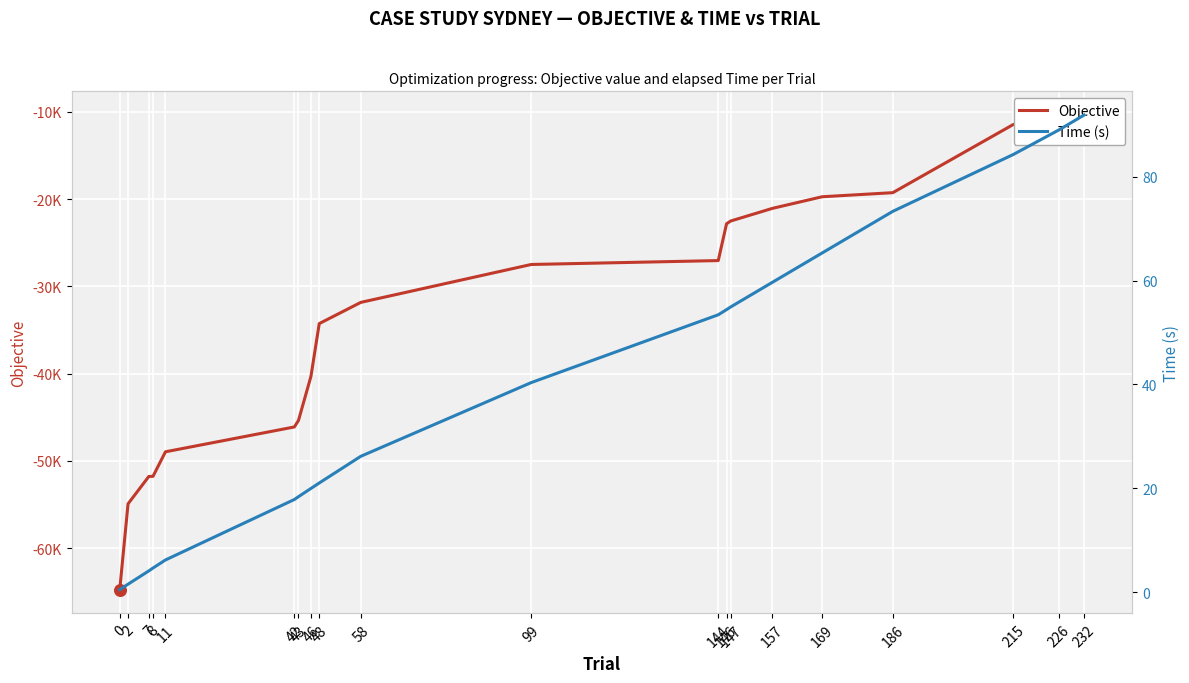

Which series contains the lowest Y value?

Objective